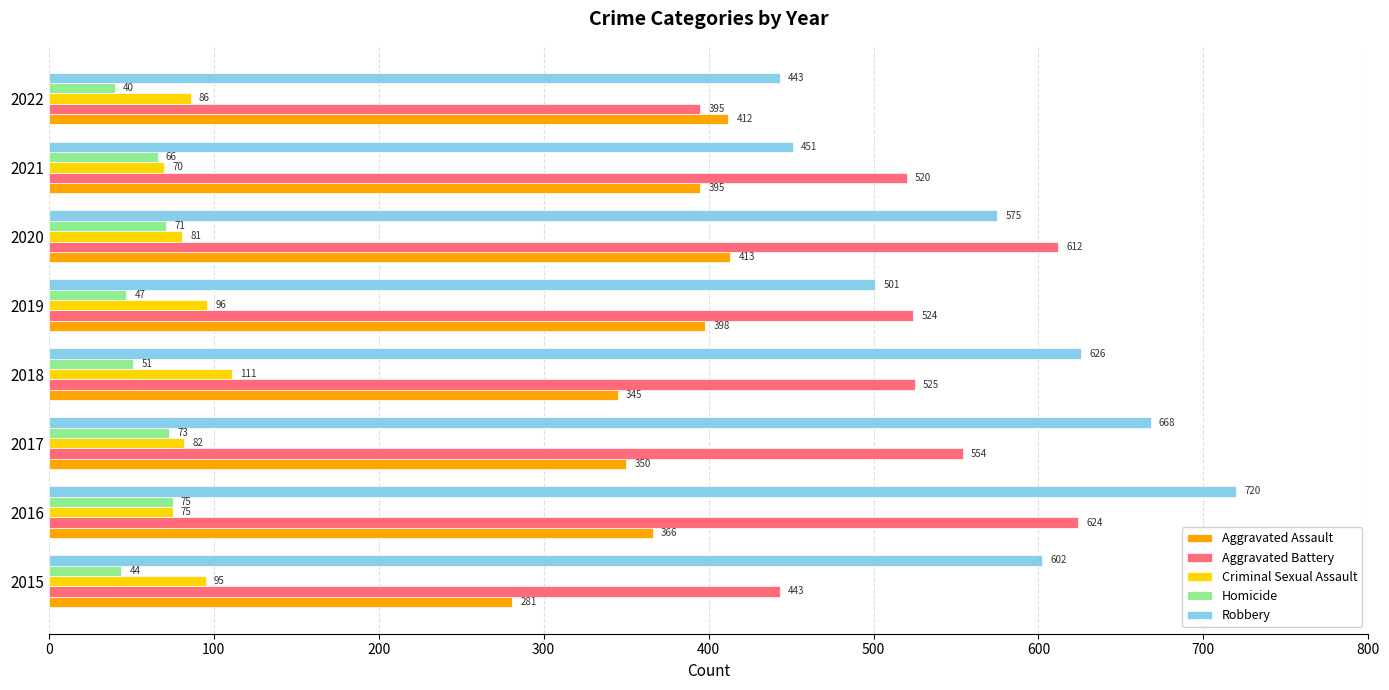

What is the lowest value of the Aggravated Assault series?

281